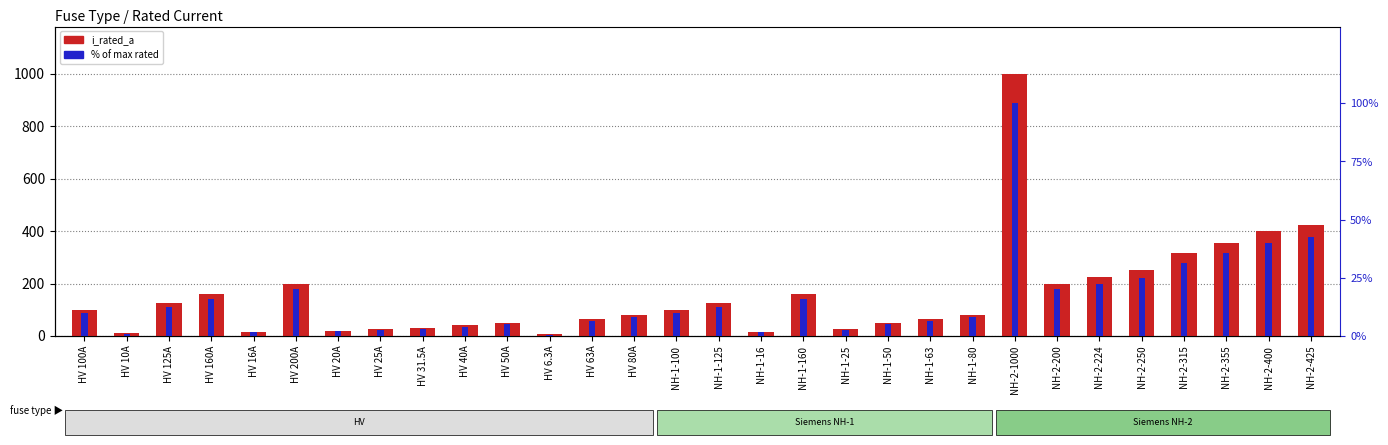

What is the total value across all series at NH-2-250?

275.0